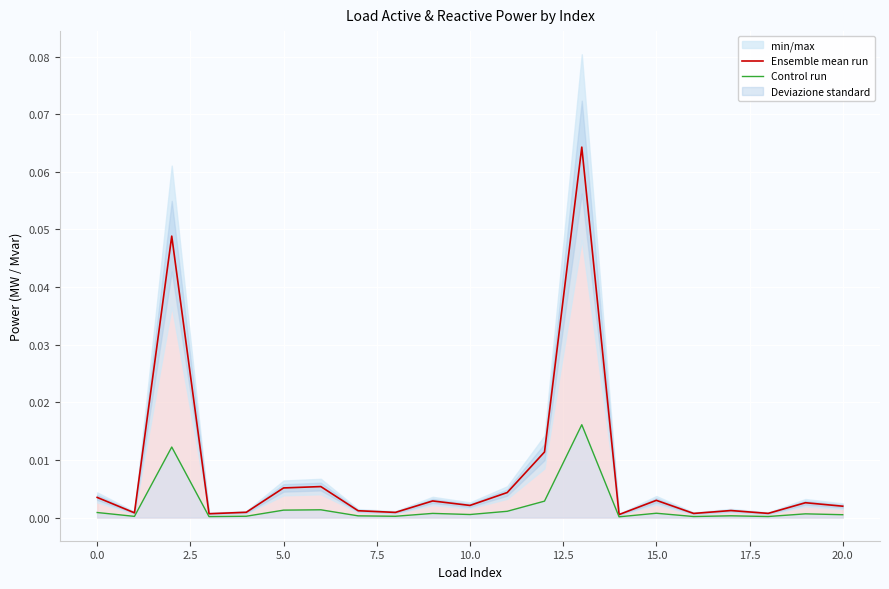

The Control run series shows 0.0 at 0.0. True or false?

True